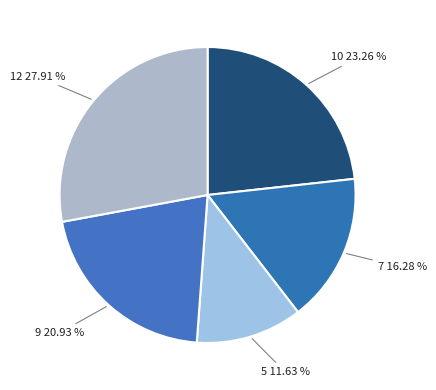

To the nearest percent, what is the difference between the 7 and 5 slice percentages?

5%